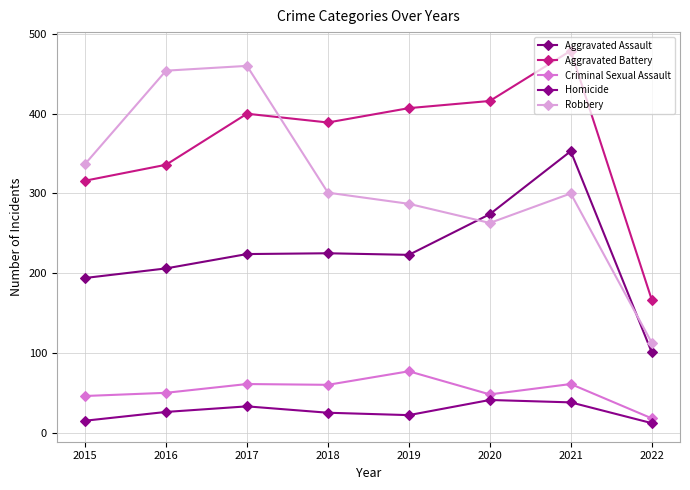

What are all the series names shown in the legend?

Aggravated Assault, Aggravated Battery, Criminal Sexual Assault, Homicide, Robbery